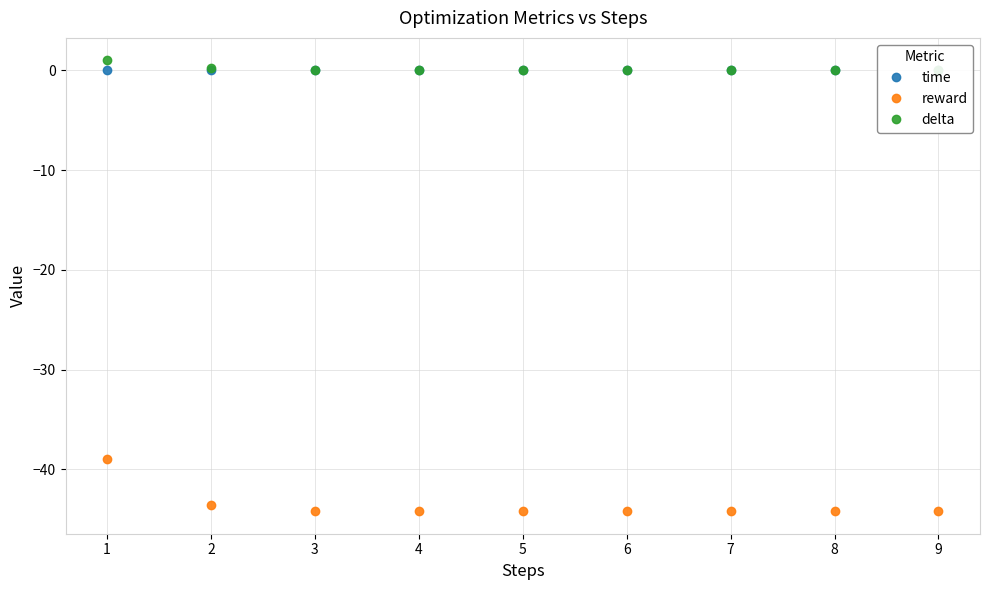

Is it true that time equals 0.0 at 7?

True